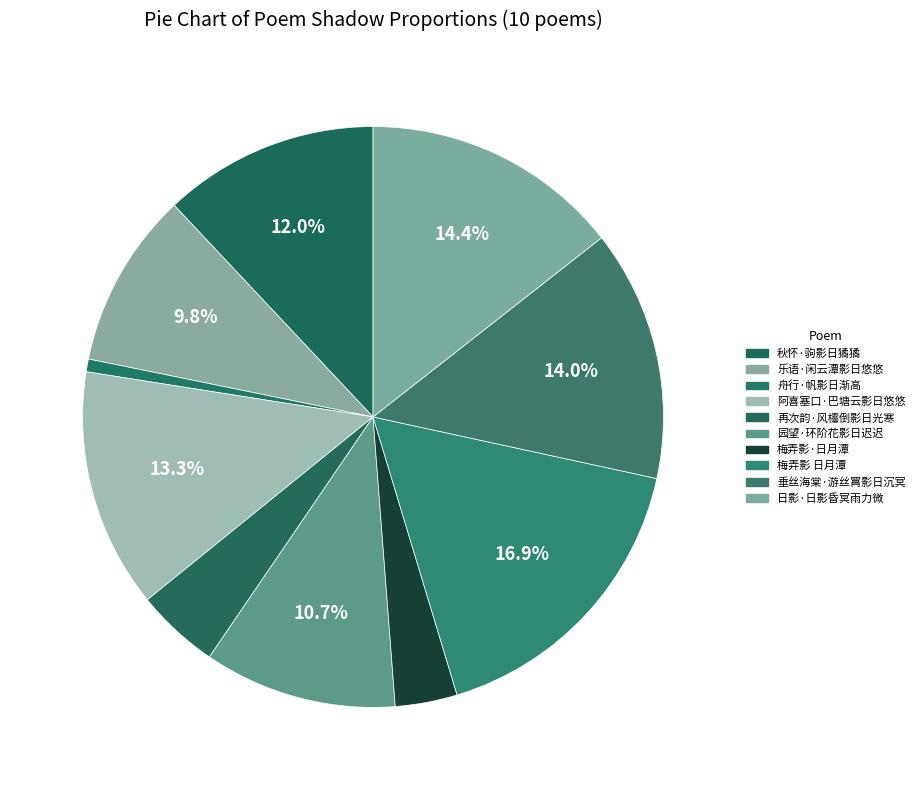

What percentage do 乐语·闲云潭影日悠悠 and 园望·环阶花影日迟迟 together represent?

20.5%